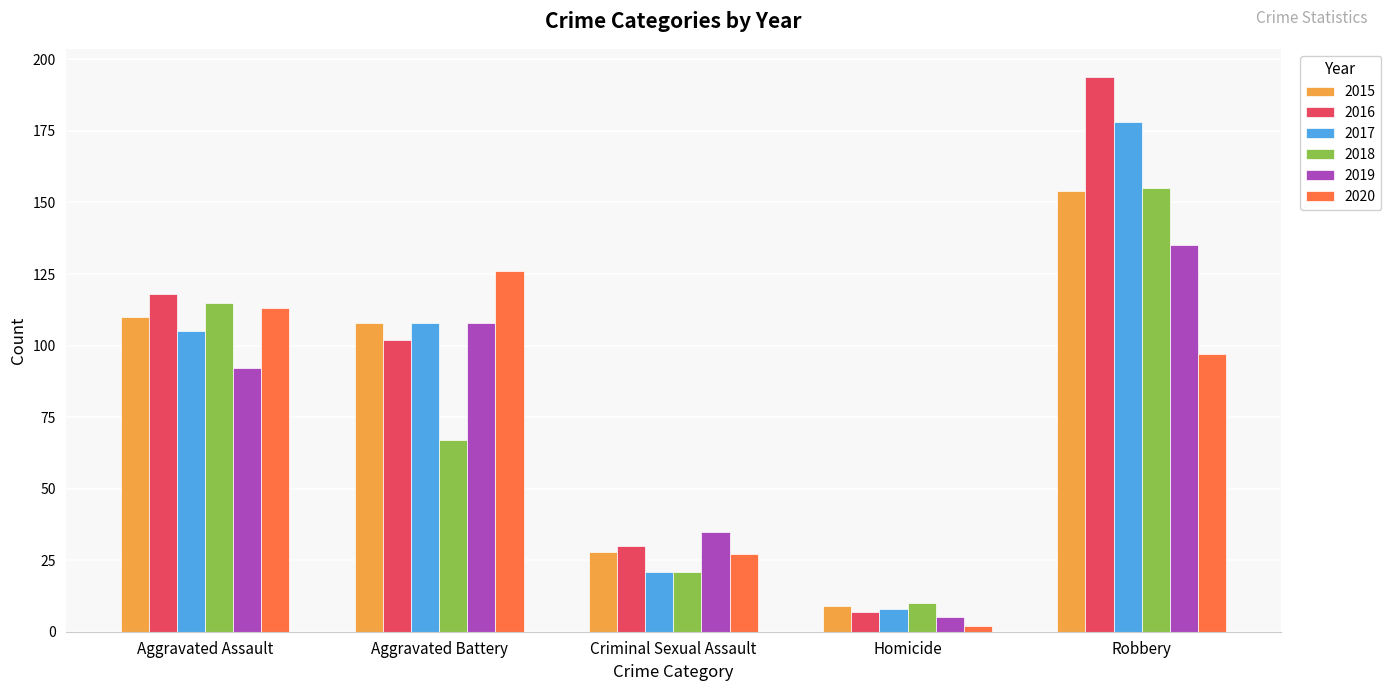

Is it true that 2019 equals 229 at Robbery?

False